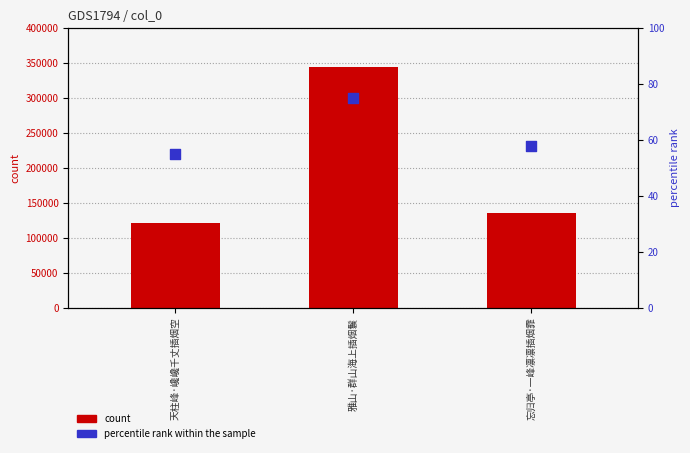

Is the value of col_0 at 天柱峰·巉巉千丈插烟空 greater than the value of percentile rank within the sample at 天柱峰·巉巉千丈插烟空?

Yes